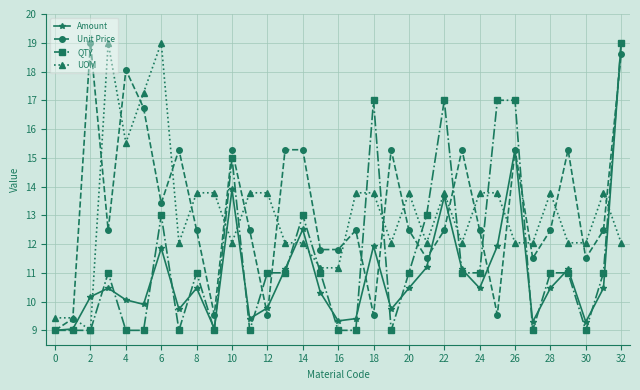

What is the value of the Amount point at the 18th from the left?

9.4